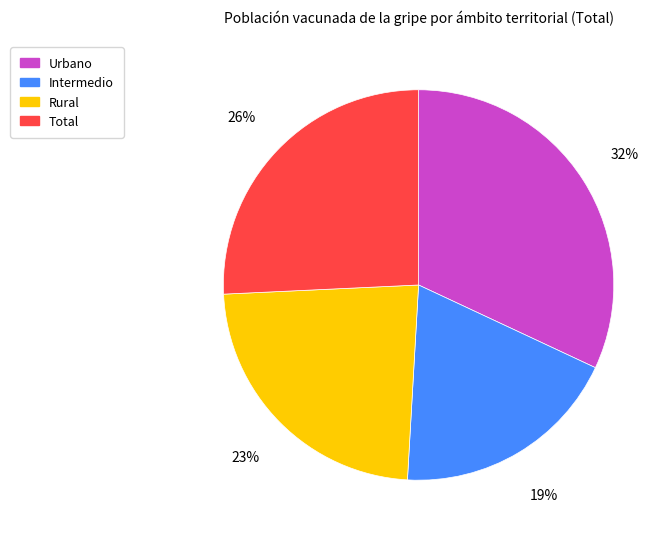

To the nearest percent, what is the combined percentage of Intermedio and Total?

45%